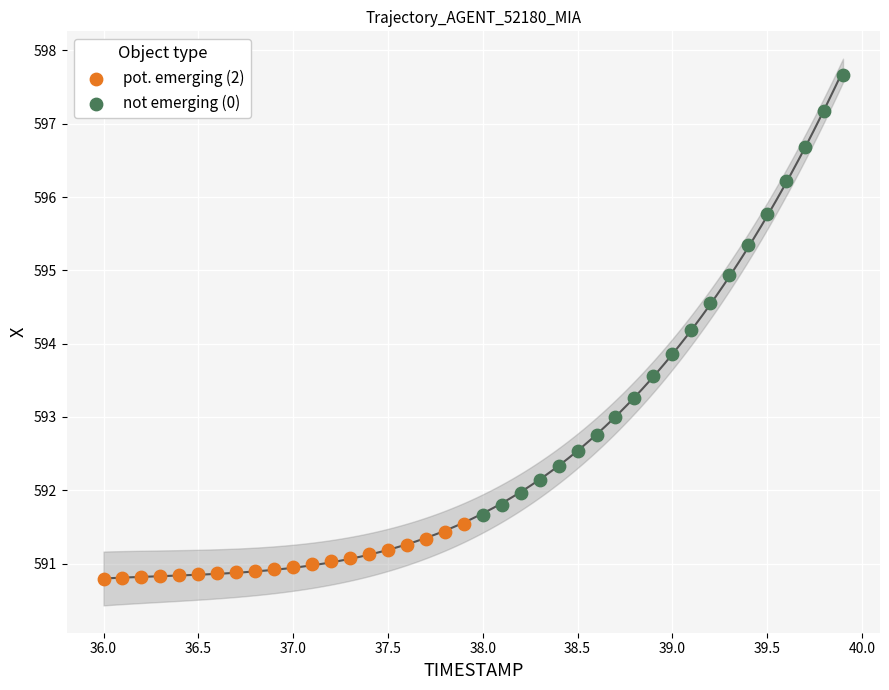

Which series contains the lowest Y value?

pot. emerging (2)